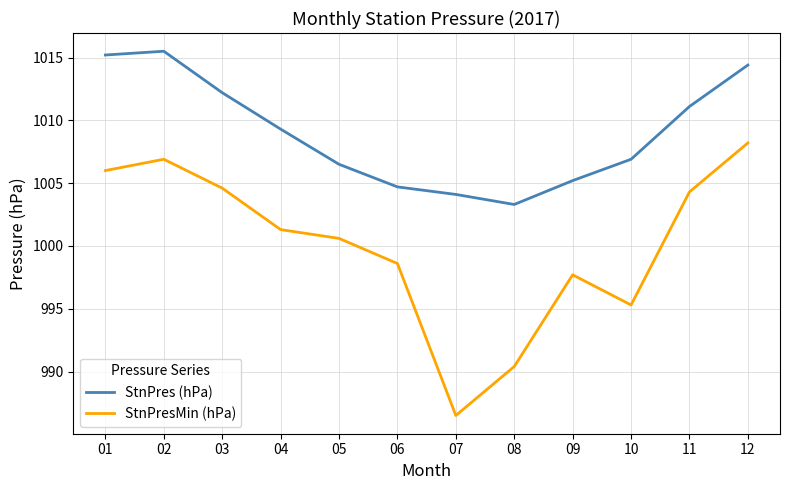

What is the difference between the highest and lowest values at 10?

11.6